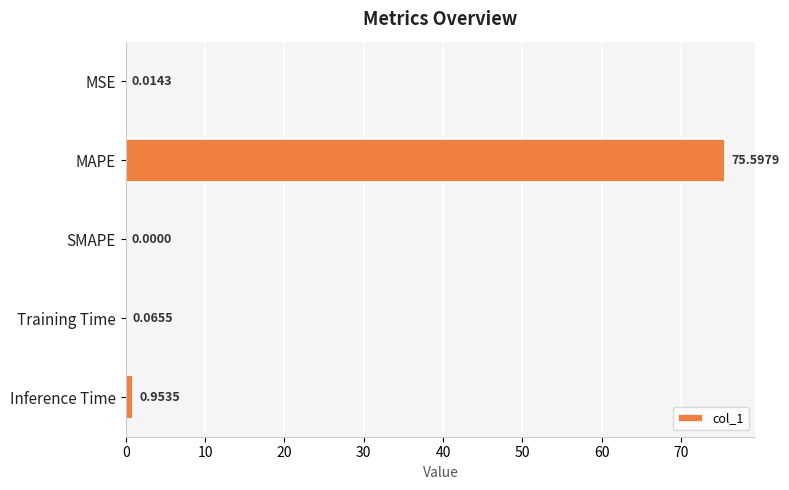

At which category does the chart reach its peak across all series?

MAPE